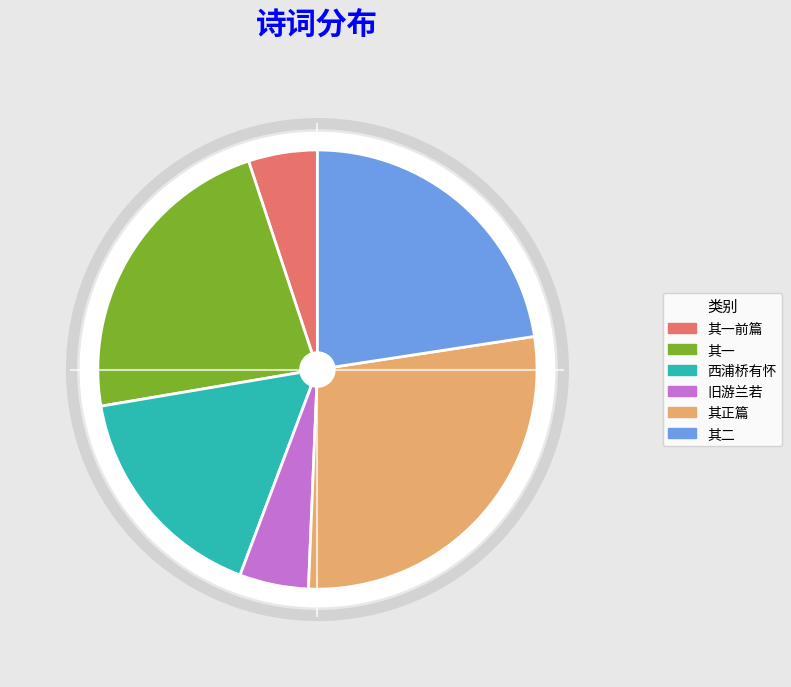

Is 仪真与公别后至西浦桥有怀 the majority of the pie?

No